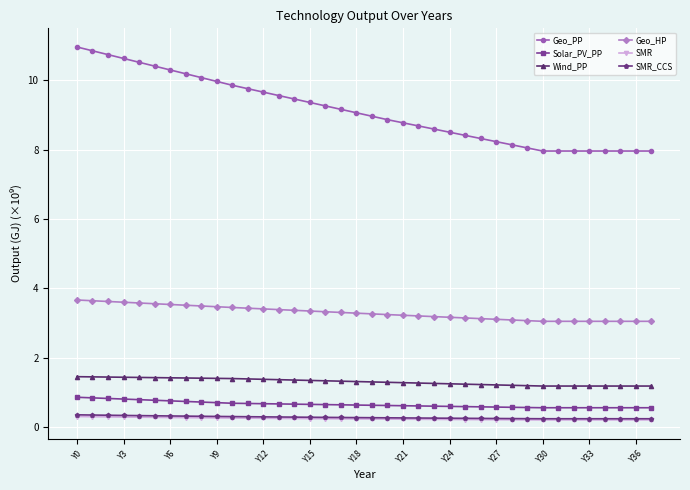

True or false: Geo_HP and Wind_PP intersect in this chart.

False